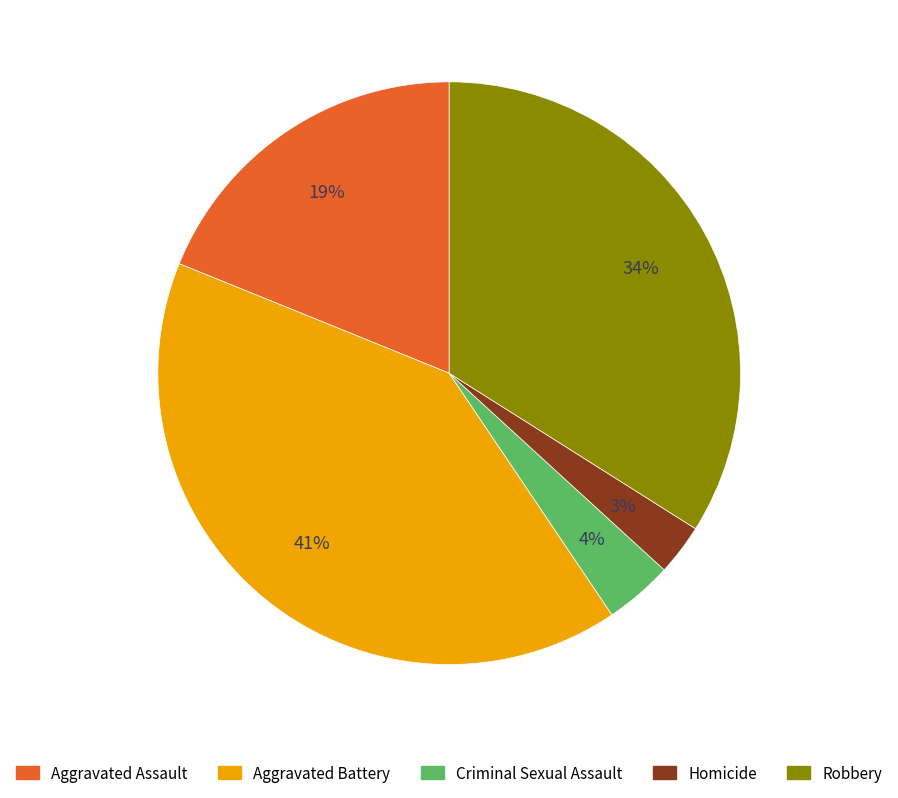

How many slices are in this pie chart?

5